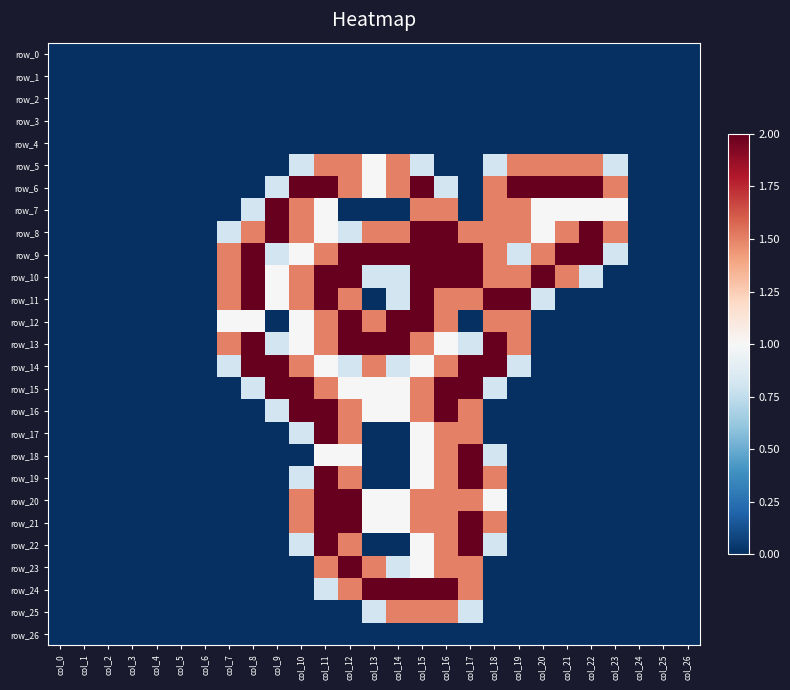

What is the sum of all row_17 values?

8.3